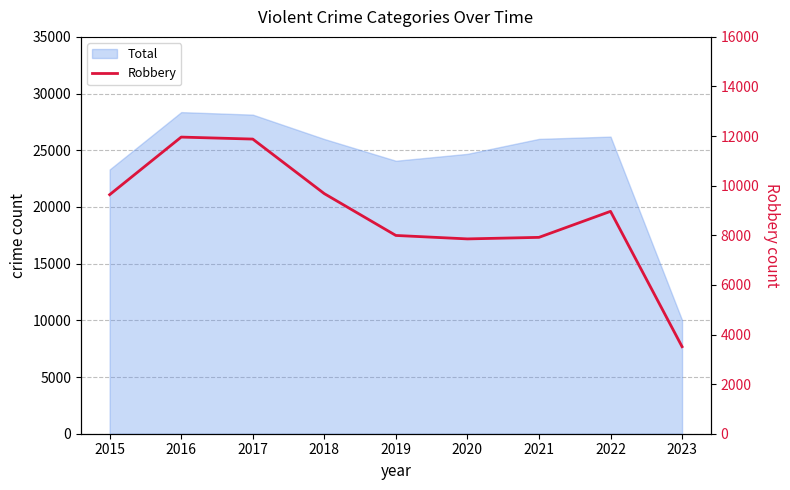

What is the smallest value displayed?

3509